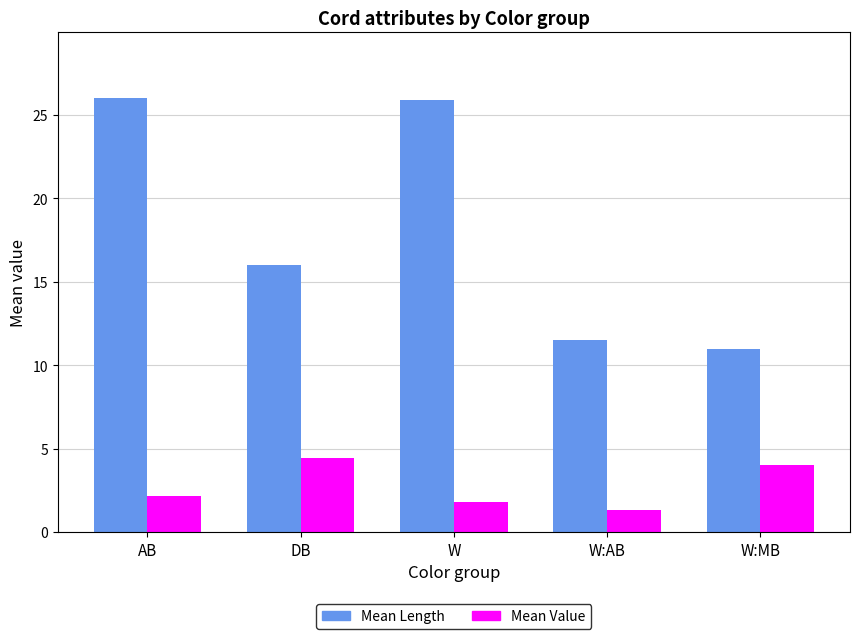

Reading left to right, what are all the values shown in this chart?

Mean Length: 26.0	16.0	25.9	11.5	11.0
Mean Value: 2.2	4.4	1.8	1.3	4.0